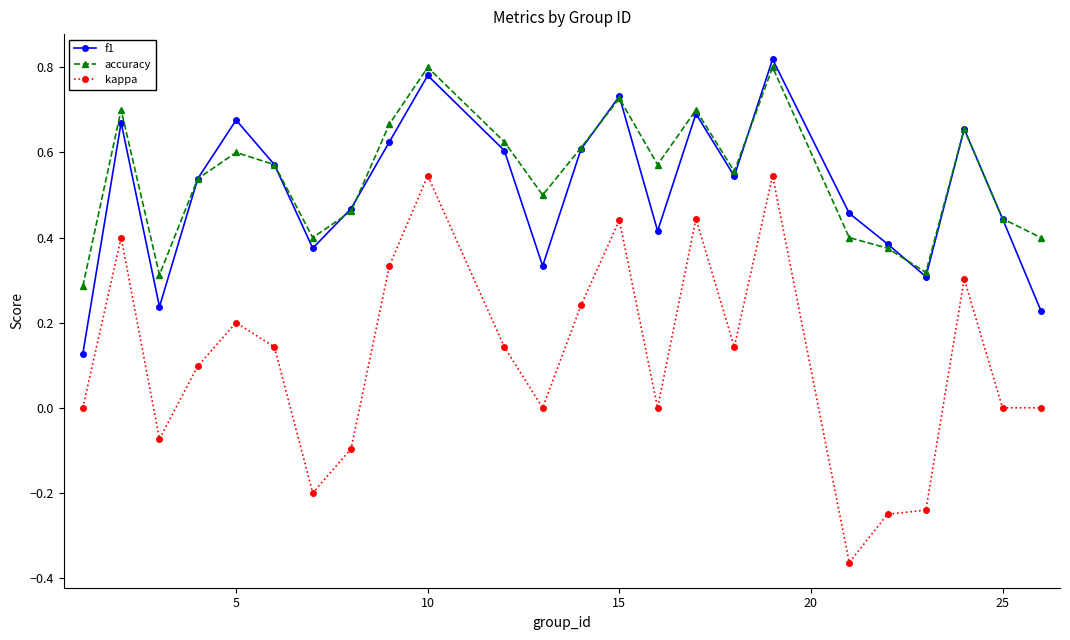

Which series has the widest spread of values?

kappa